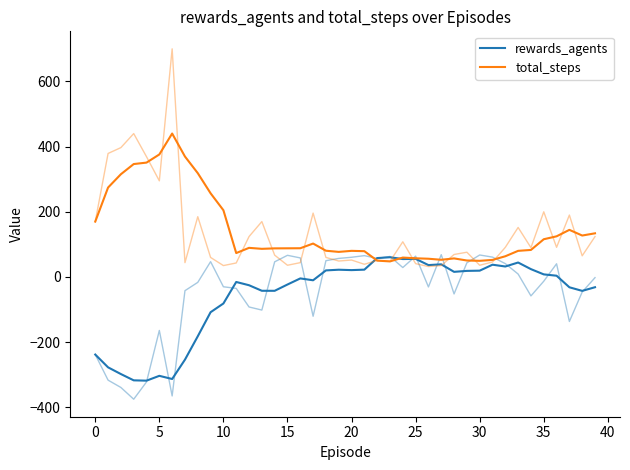

True or false: rewards_agents and total_steps cross at least once.

True